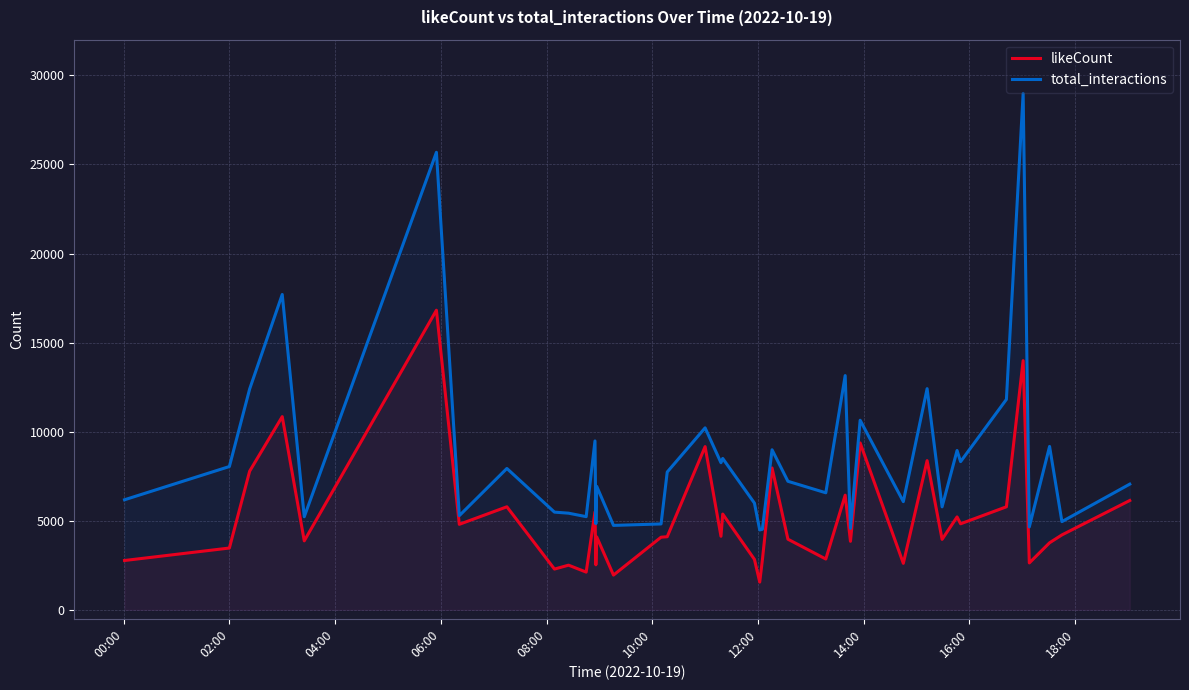

List the series in order of their overall mean, lowest first.

likeCount, total_interactions